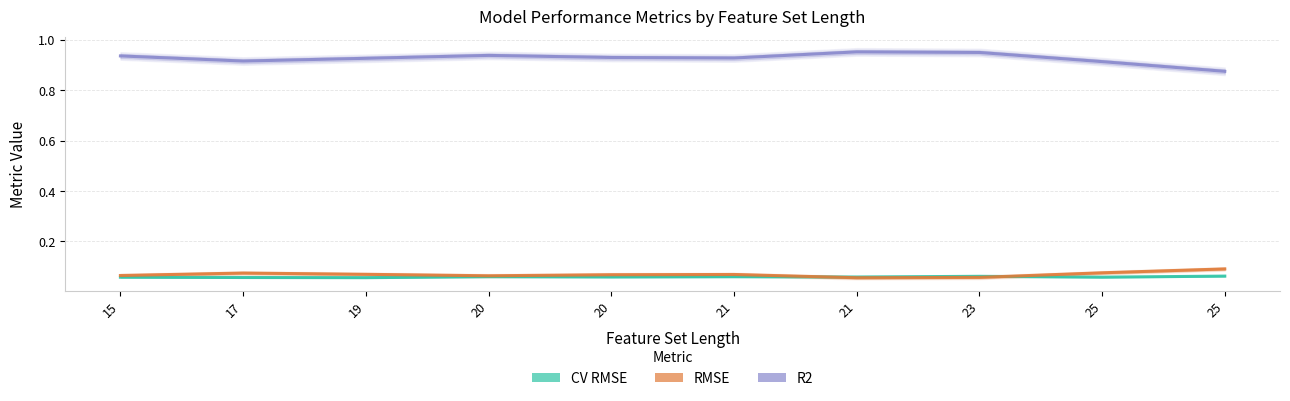

True or false: R2 has more than 0 interior local peaks.

True